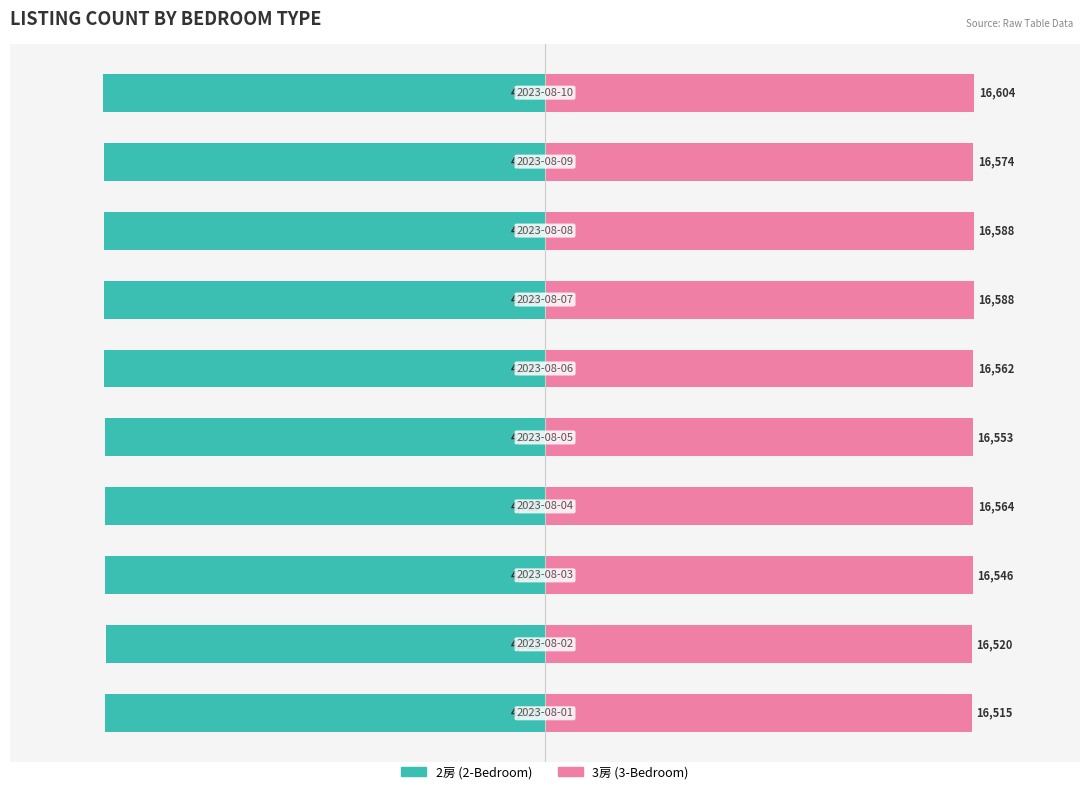

What are all the series names shown in the legend?

2房, 3房